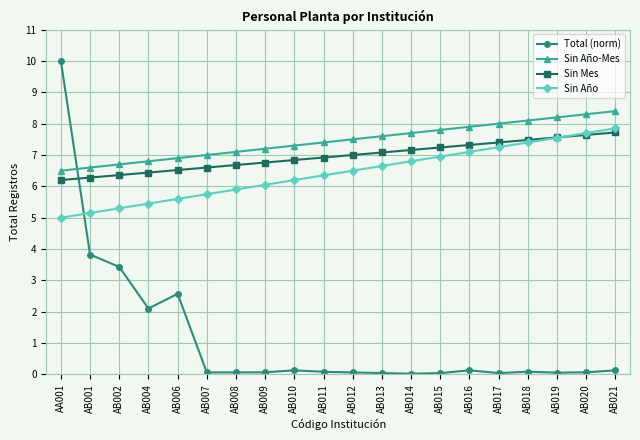

How many series are shown in this chart?

4